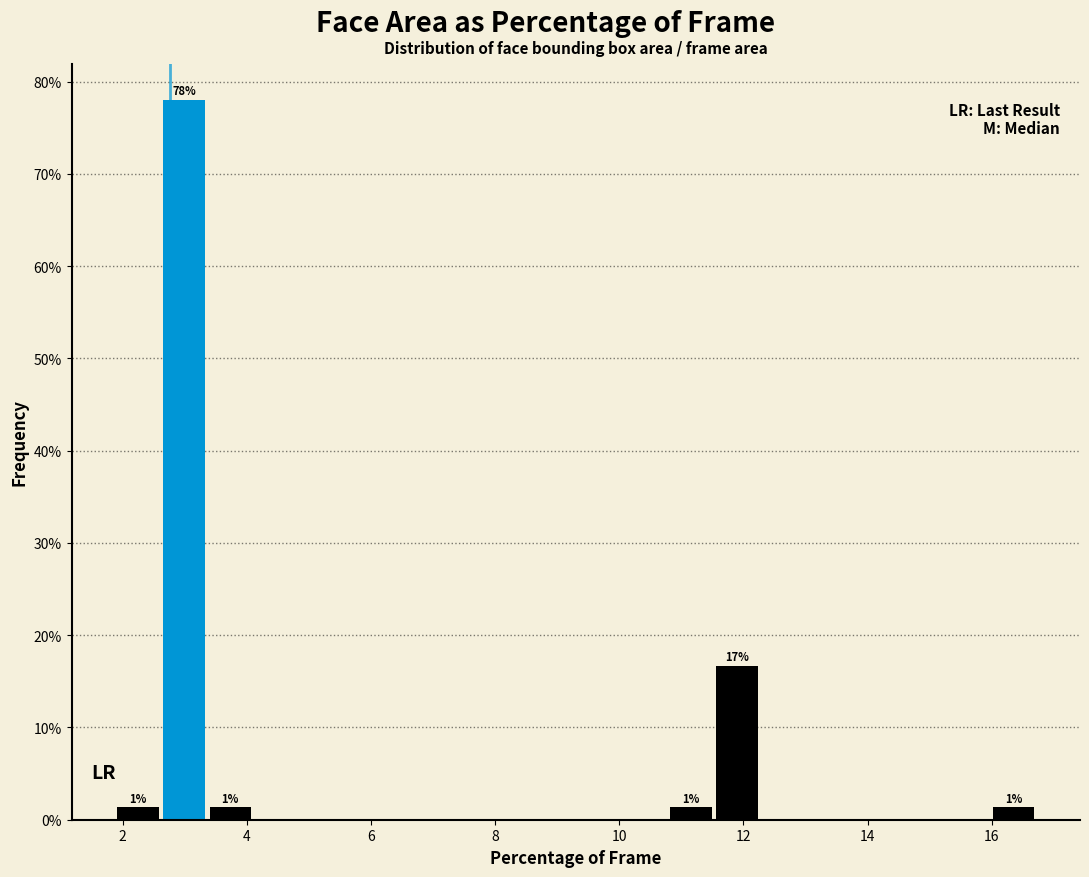

Around what value on the x-axis is the tallest bar? Give the approximate position of its centre, as read against the axis.

3.0